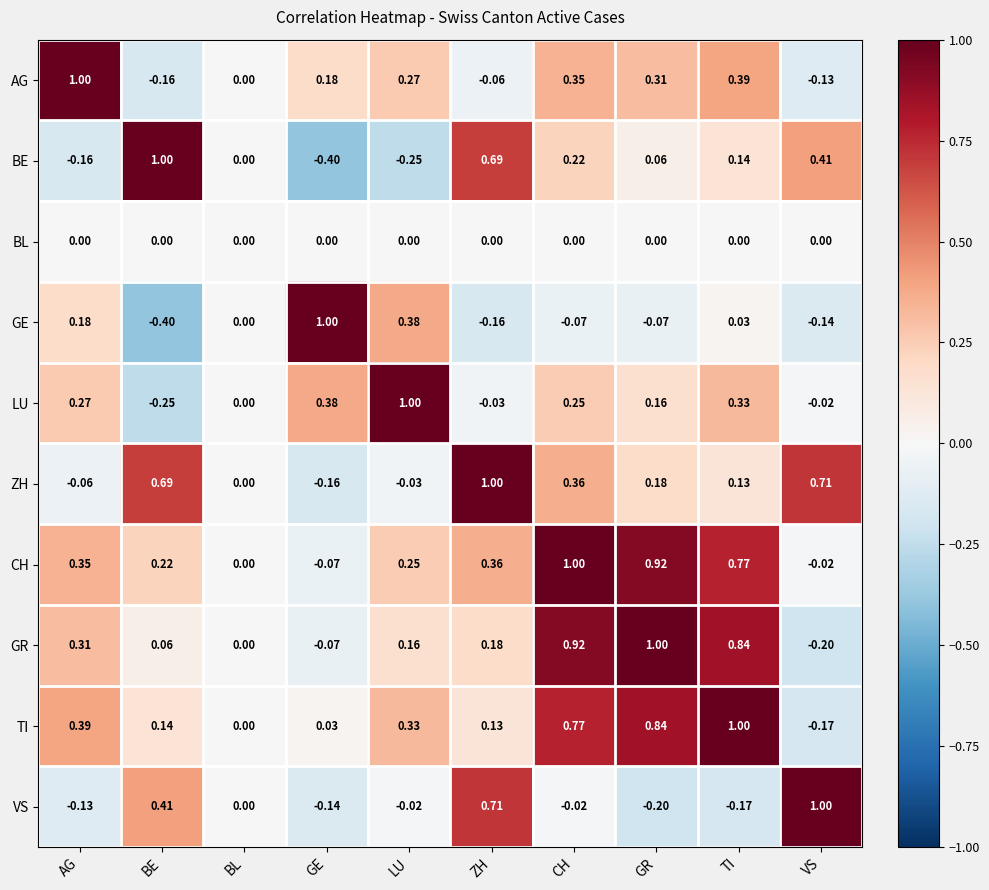

List the labels in order of AG value, smallest first.

BE, VS, ZH, BL, GE, LU, GR, CH, TI, AG